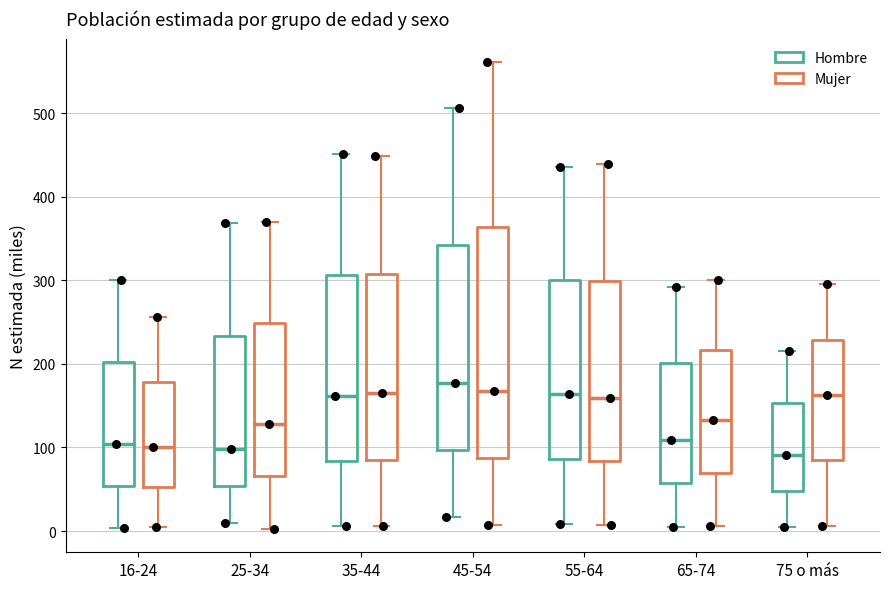

Reading left to right, transcribe this box plot: for each box, give where its median line is, the range the box spans, and where its two whiskers end, as read against the y-axis. The values are not printed on the chart, so give them approximately, as read against the axis.

16-24 (Hombre): median 100, box 50 to 200, whiskers 0 to 300
16-24 (Mujer): median 100, box 50 to 180, whiskers 10 to 260
25-34 (Hombre): median 100, box 50 to 230, whiskers 10 to 370
25-34 (Mujer): median 130, box 70 to 250, whiskers 0 to 370
35-44 (Hombre): median 160, box 80 to 310, whiskers 10 to 450
35-44 (Mujer): median 160, box 90 to 310, whiskers 10 to 450
45-54 (Hombre): median 180, box 100 to 340, whiskers 20 to 510
45-54 (Mujer): median 170, box 90 to 360, whiskers 10 to 560
55-64 (Hombre): median 160, box 90 to 300, whiskers 10 to 440
55-64 (Mujer): median 160, box 80 to 300, whiskers 10 to 440
65-74 (Hombre): median 110, box 60 to 200, whiskers 10 to 290
65-74 (Mujer): median 130, box 70 to 220, whiskers 10 to 300
75 o más (Hombre): median 90, box 50 to 150, whiskers 0 to 220
75 o más (Mujer): median 160, box 80 to 230, whiskers 10 to 300